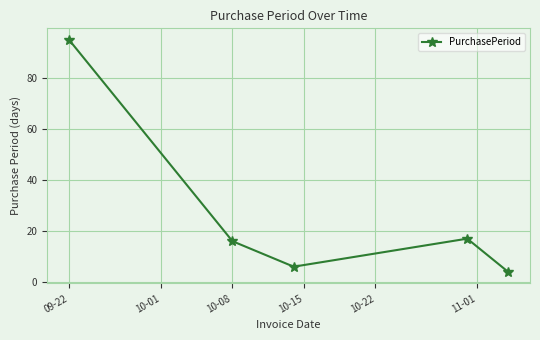

What is the value of the 1st point from the left?

95